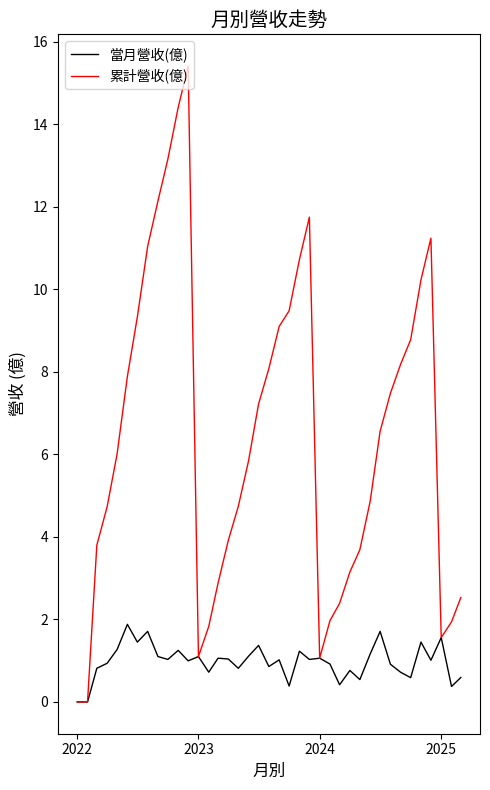

Which series has the largest total across all categories?

累計營收(億)